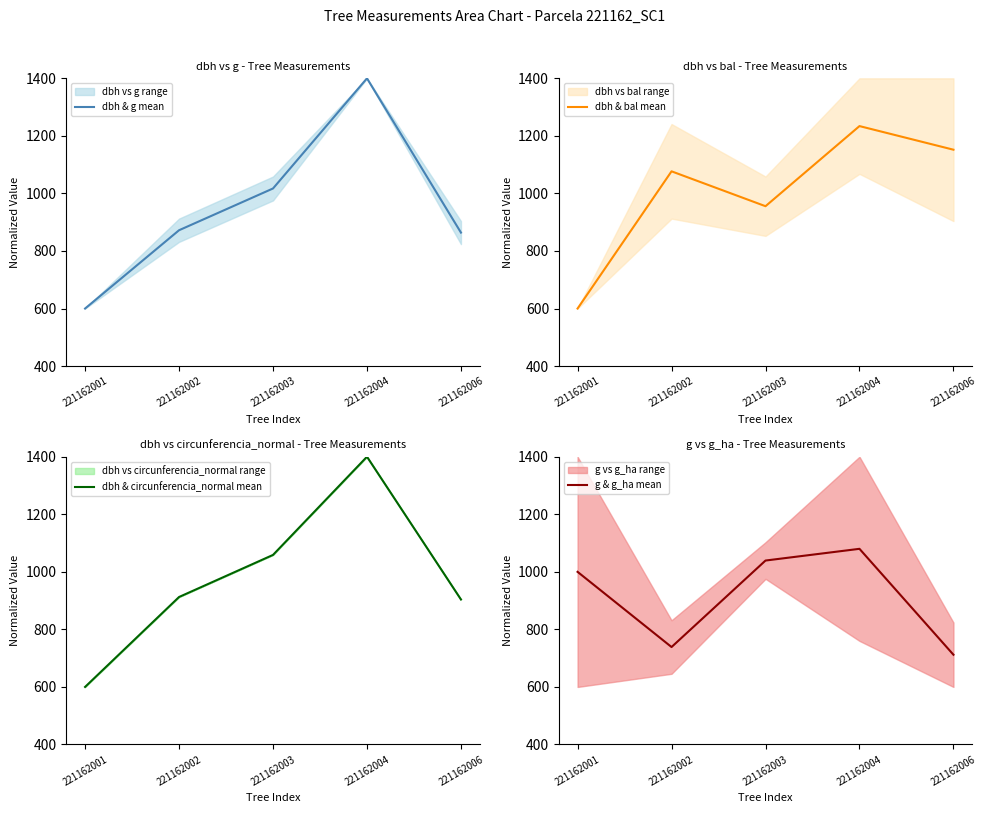

At how many categories does at least one series exceed 639?

5